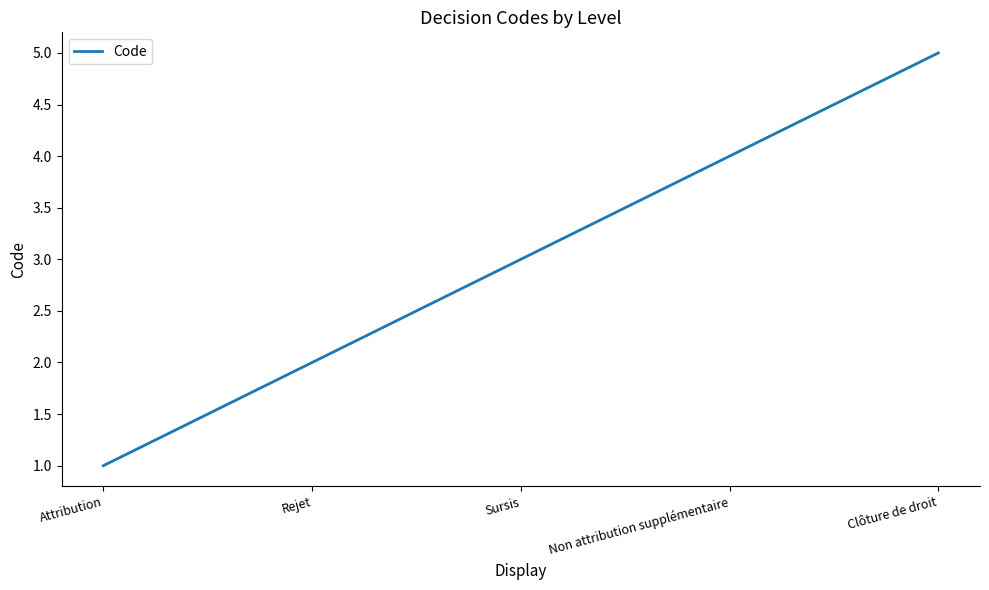

The value at Non attribution supplémentaire is 4. True or false?

True